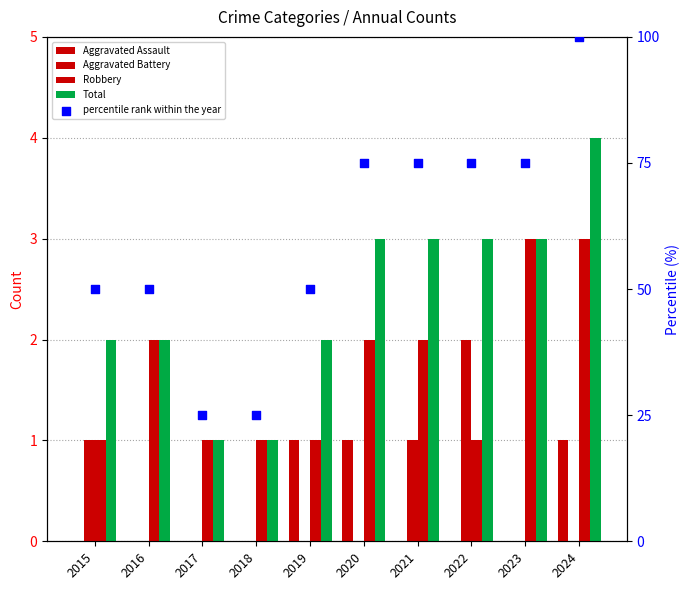

What is the total value across all series at 2023?

81